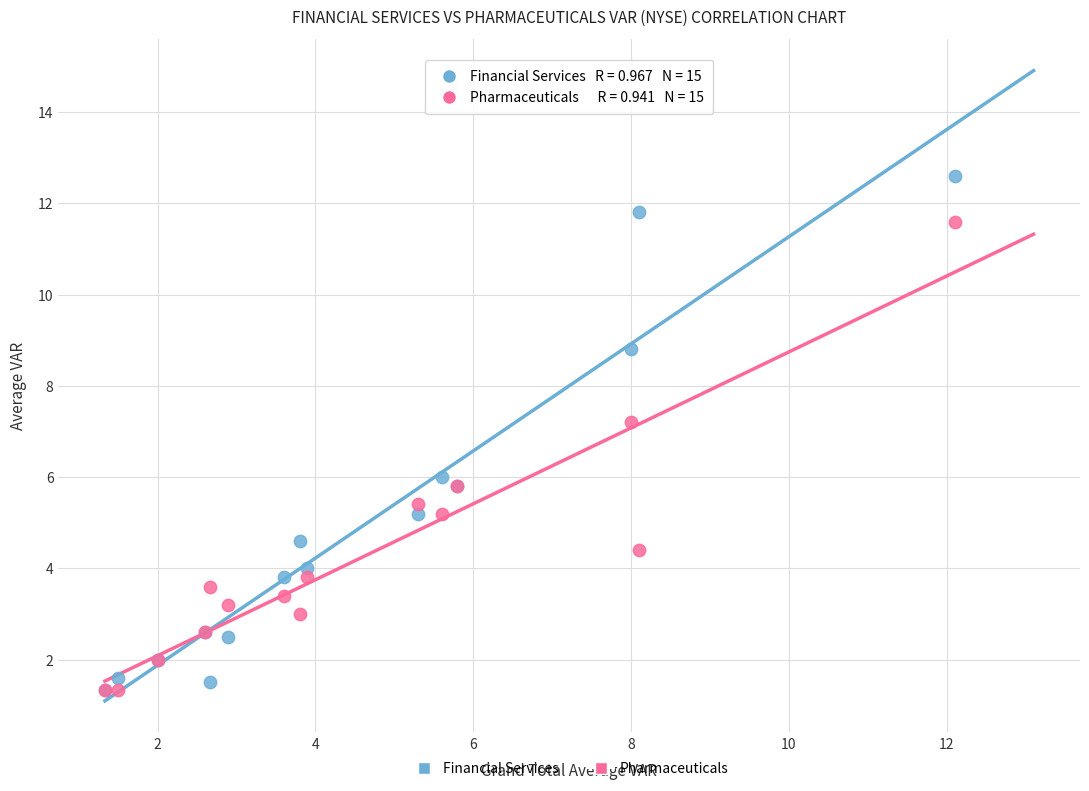

What are all the series names shown in the legend?

Financial Services, Pharmaceuticals